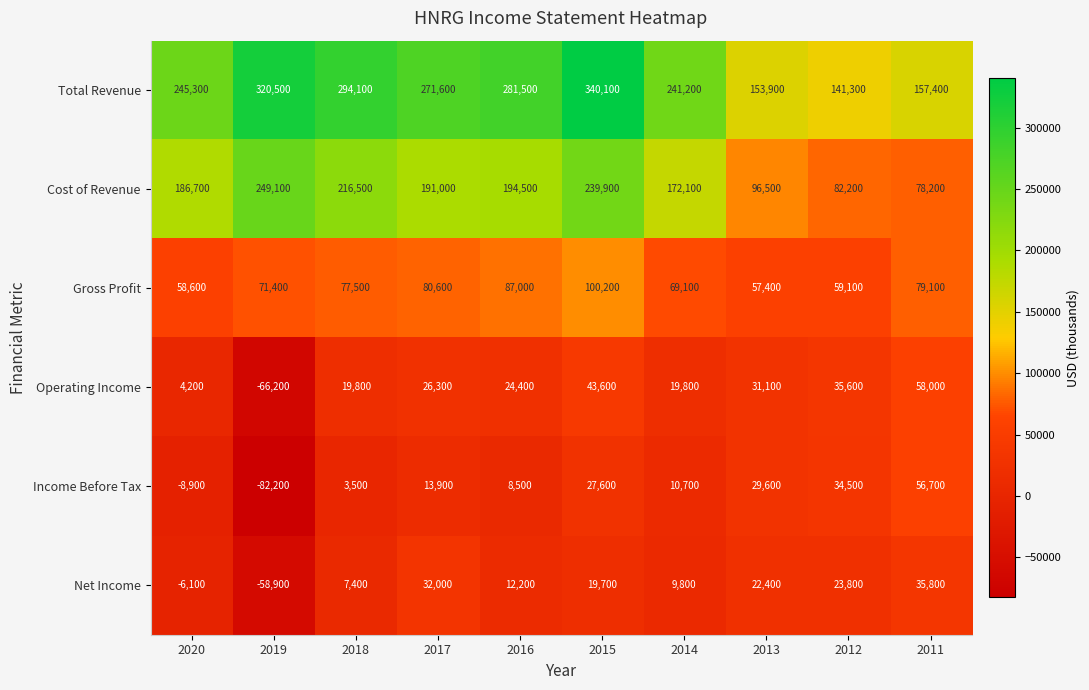

What is the difference between the highest and lowest values at 2020?

254200